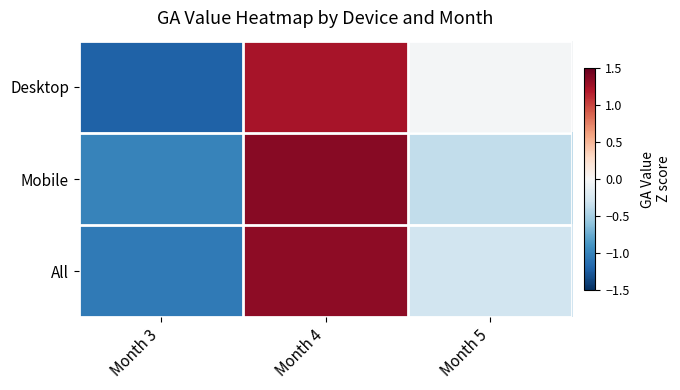

Which series has the widest spread of values?

Desktop